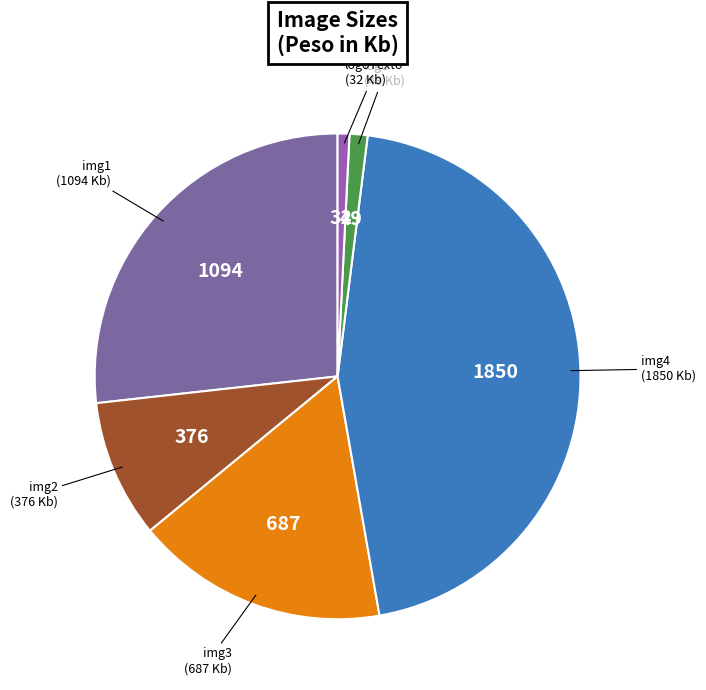

Is there any slice that represents more than half of the pie?

No